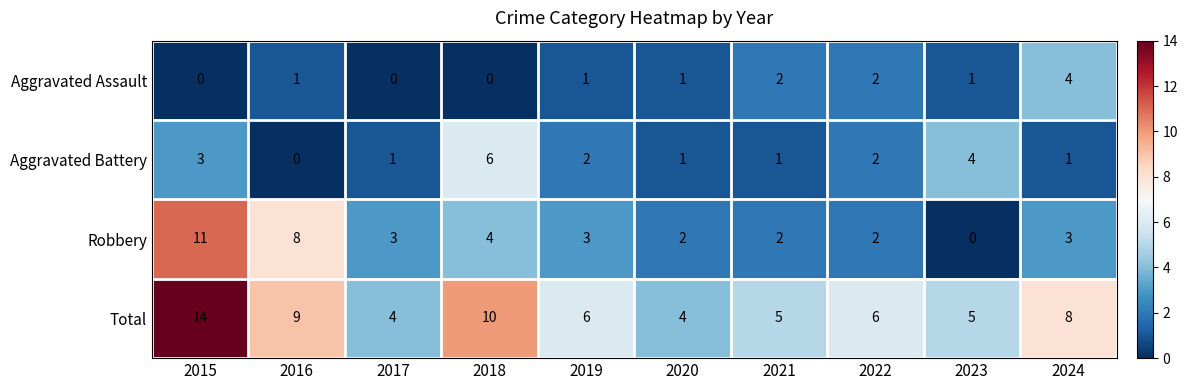

What is the highest value of the Aggravated Assault series?

4